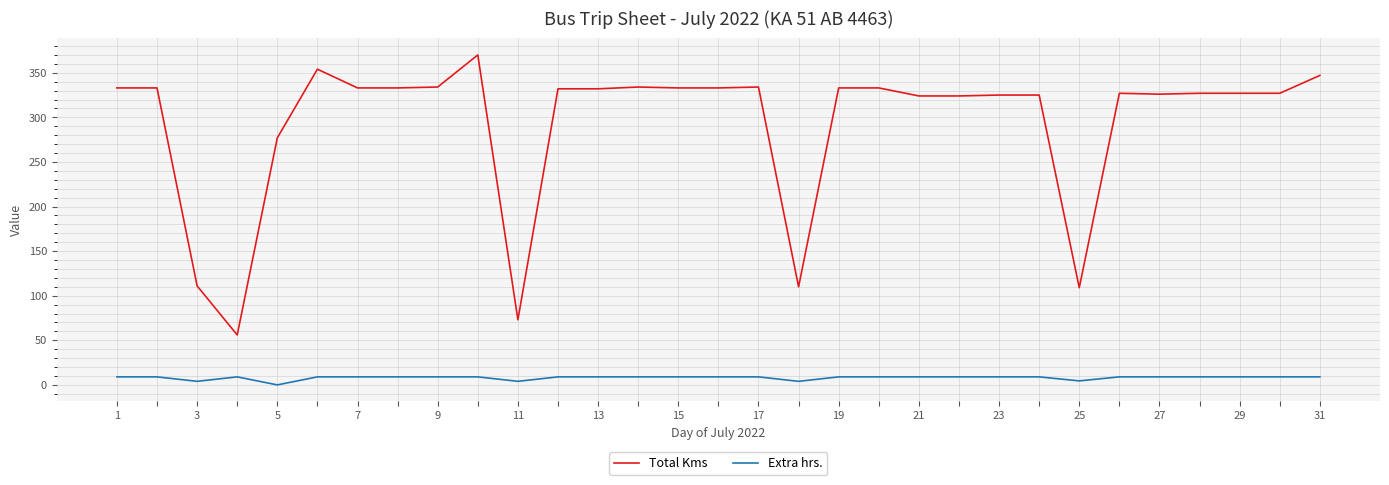

True or false: Total Kms and Extra hrs. cross at least once.

False